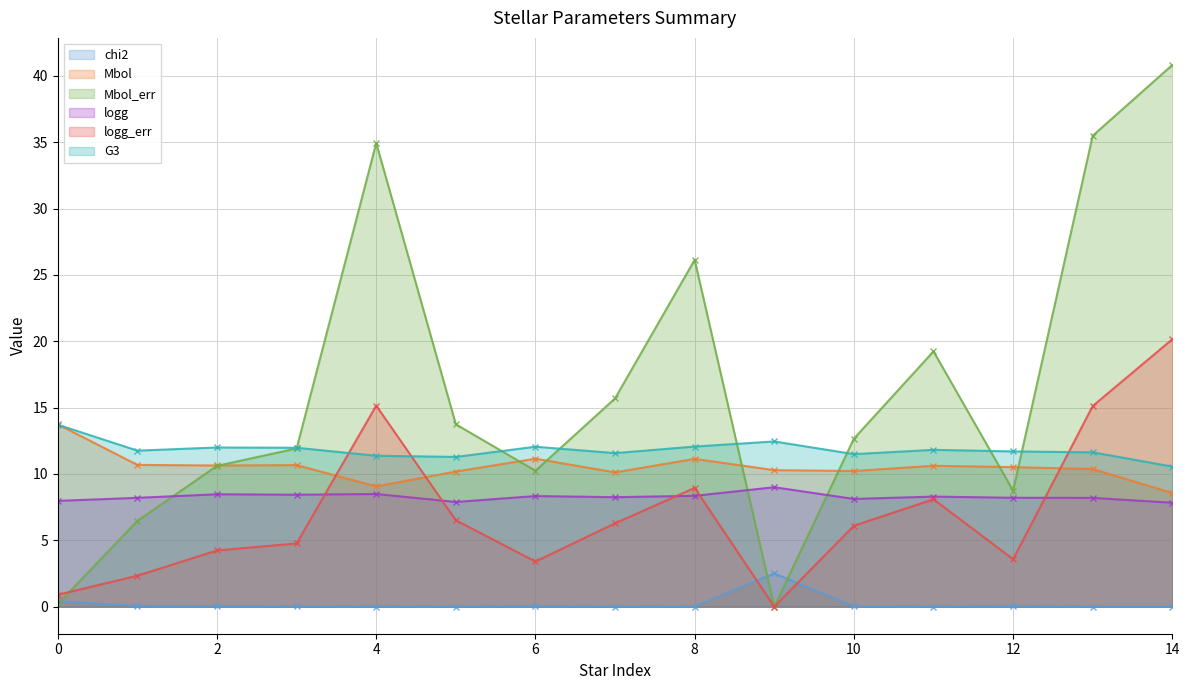

What value does the logg series have at 0?

8.0